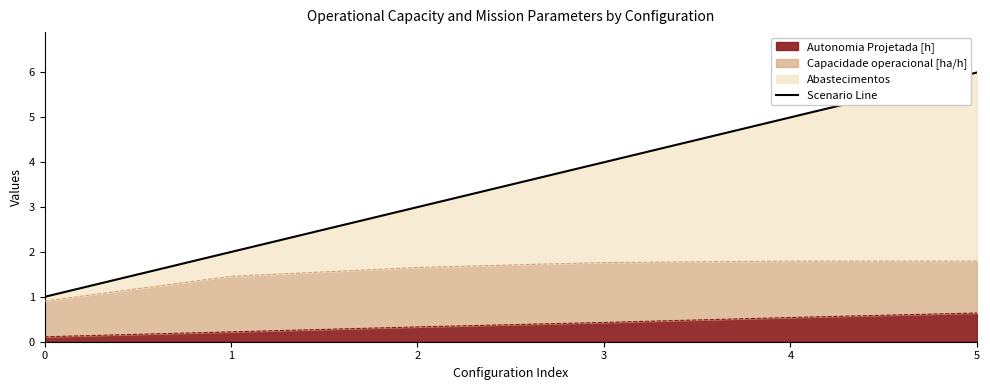

Where does the data first go above 4?

4